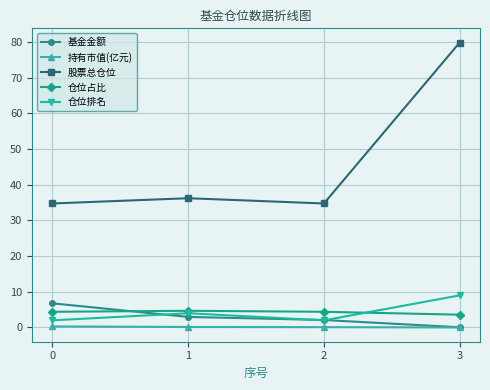

What is the difference between the second highest and minimum values in the 股票总仓位 series?

1.5